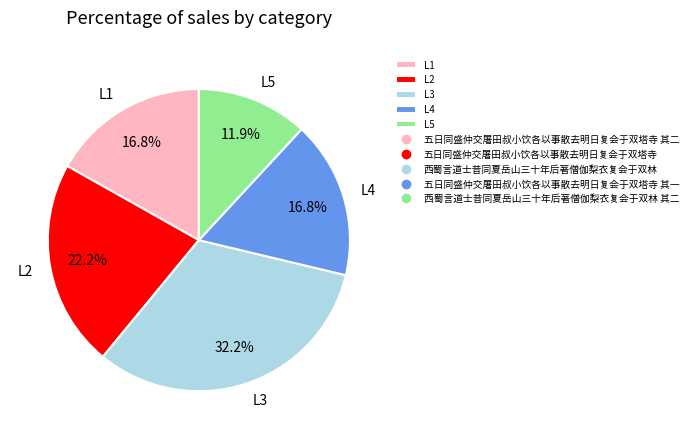

What percentage is NOT represented by L2?

77.8%